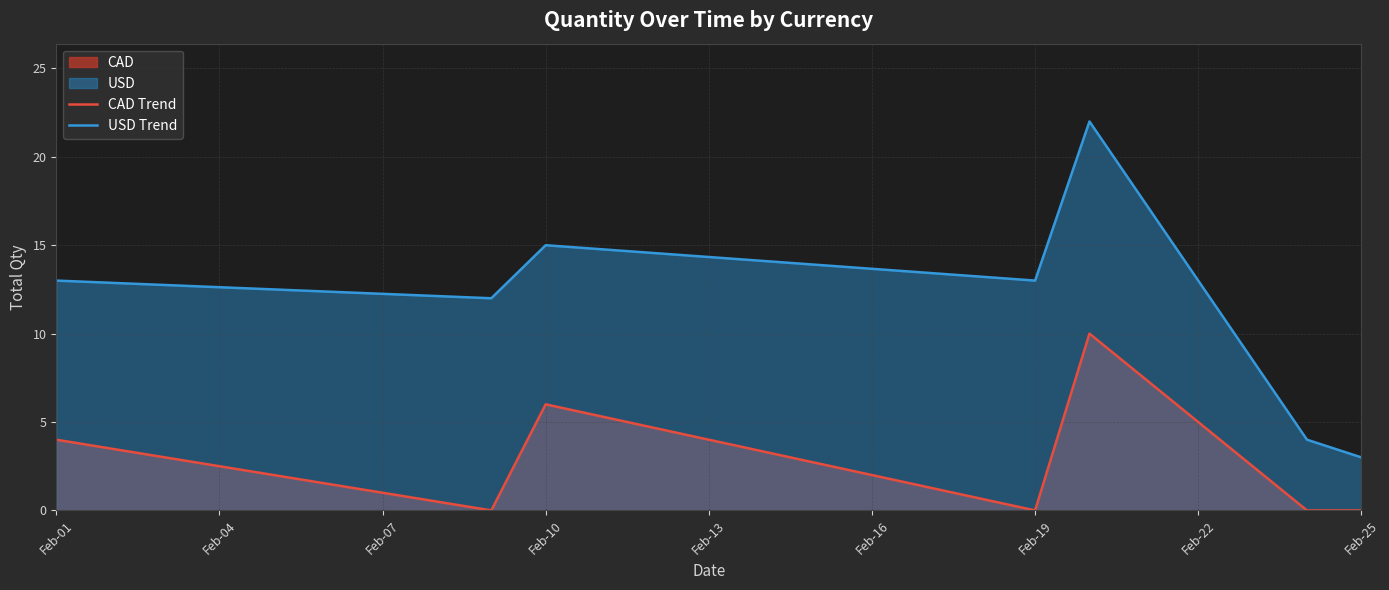

Which series has the largest total across all categories?

USD Trend